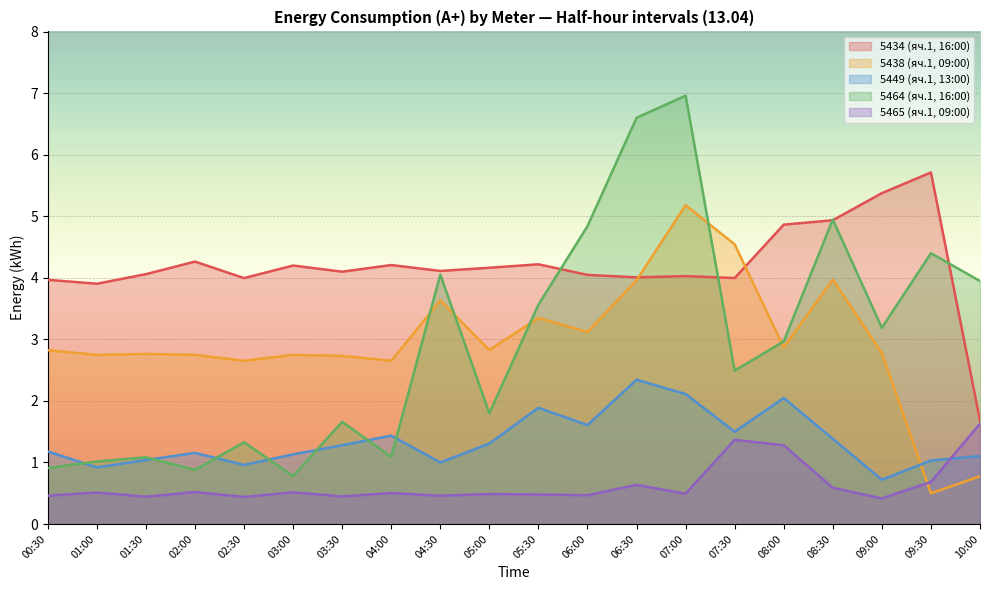

Where is the first local minimum for 5438 (яч.1, 09:00)?

01:00